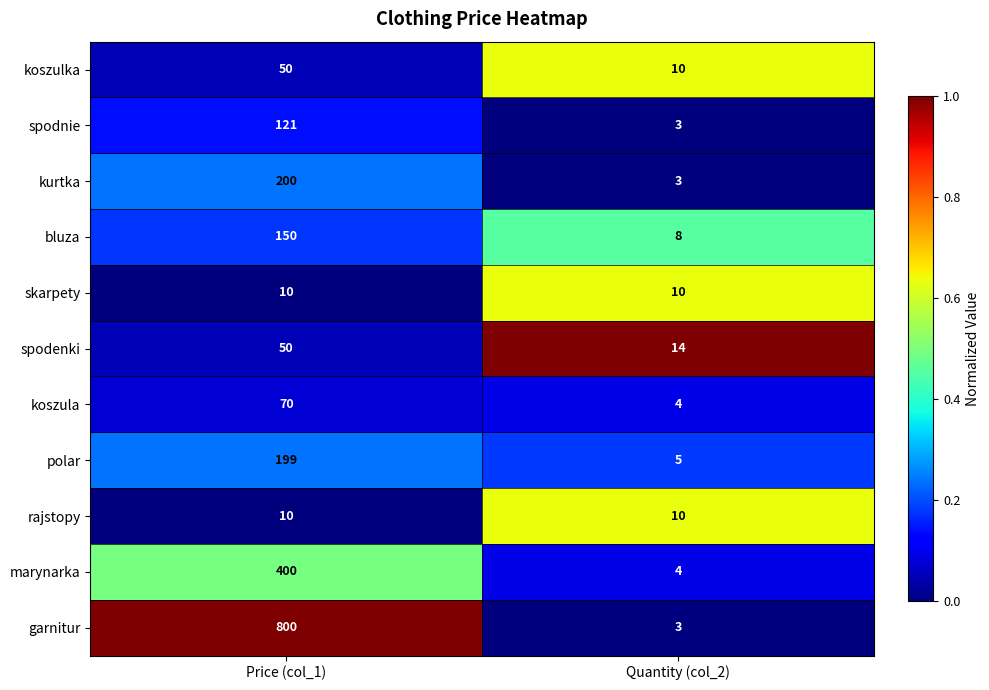

At which category does the chart reach its peak across all series?

Price (col_1)